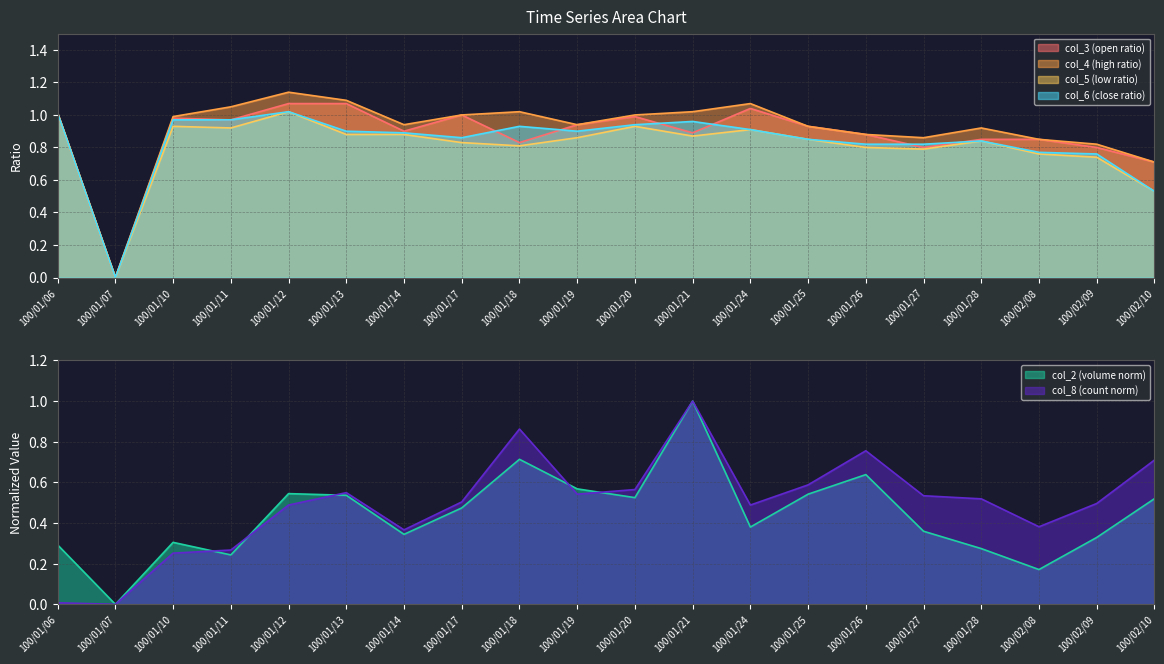

What is the value of the col_6 point at the 19th from the left?

0.8